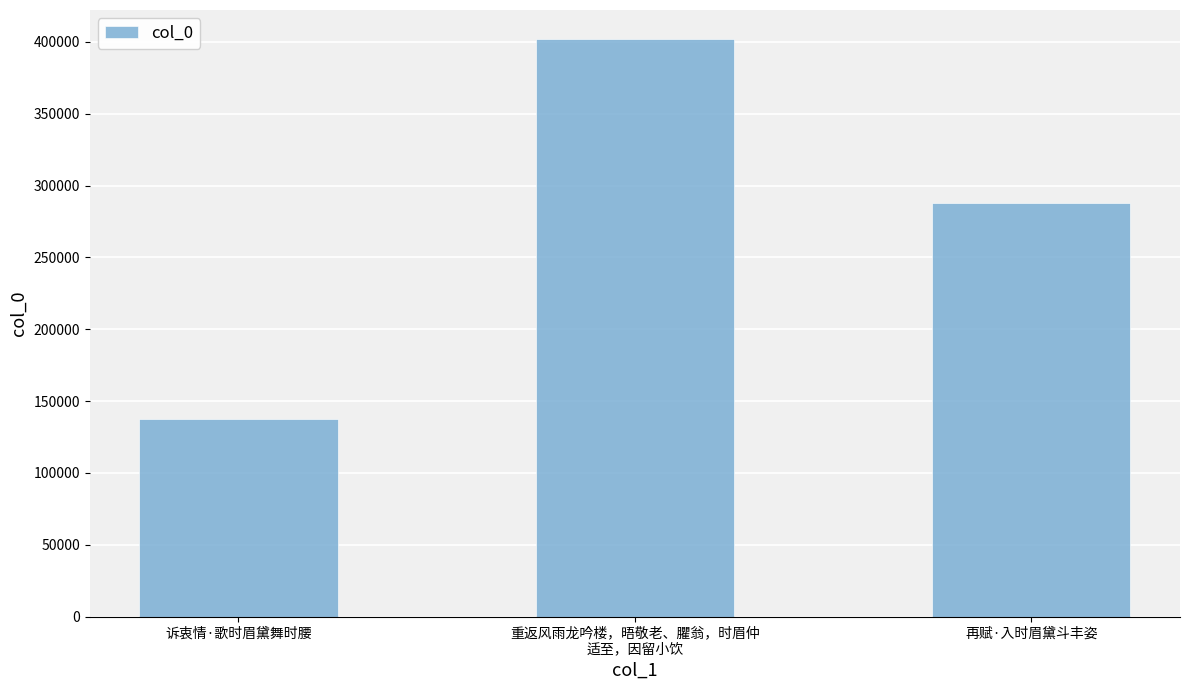

What is the change in value from 诉衷情·歌时眉黛舞时腰 to 再赋·入时眉黛斗丰姿?

+150146